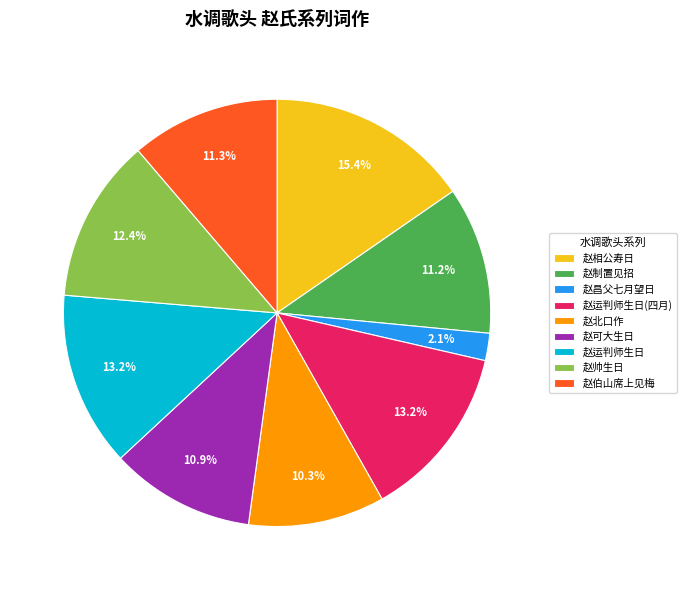

How many segments does this pie chart have?

9